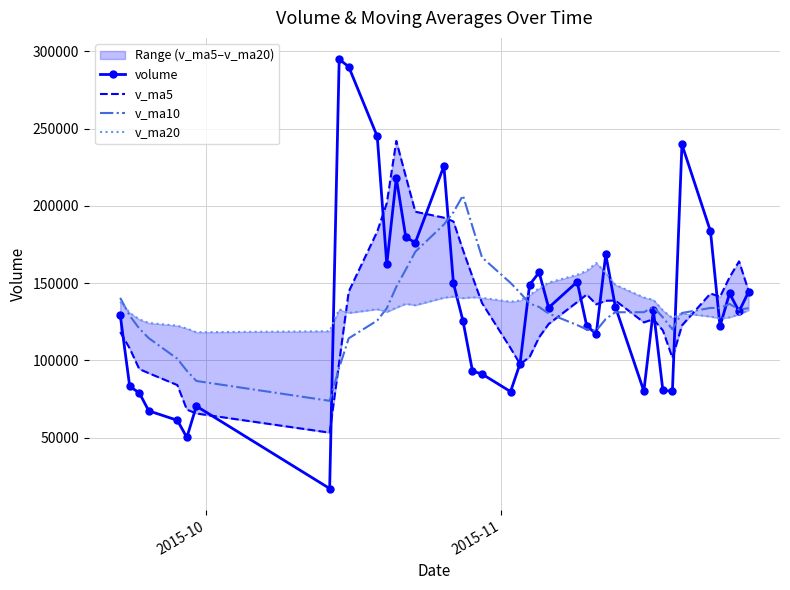

What is the highest value of the v_ma10 series?

206701.6